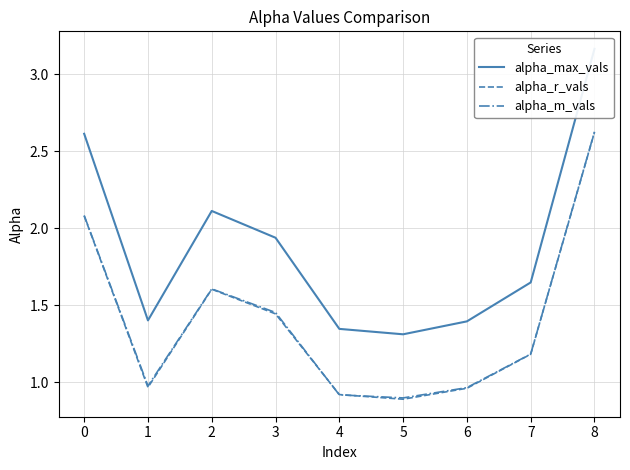

The alpha_m_vals series shows 4.6 at 8. True or false?

False